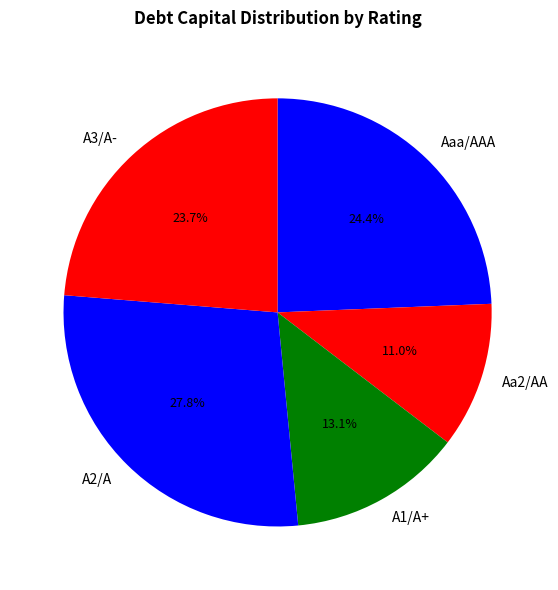

To the nearest percent, what percentage of the pie is A1/A+?

13%